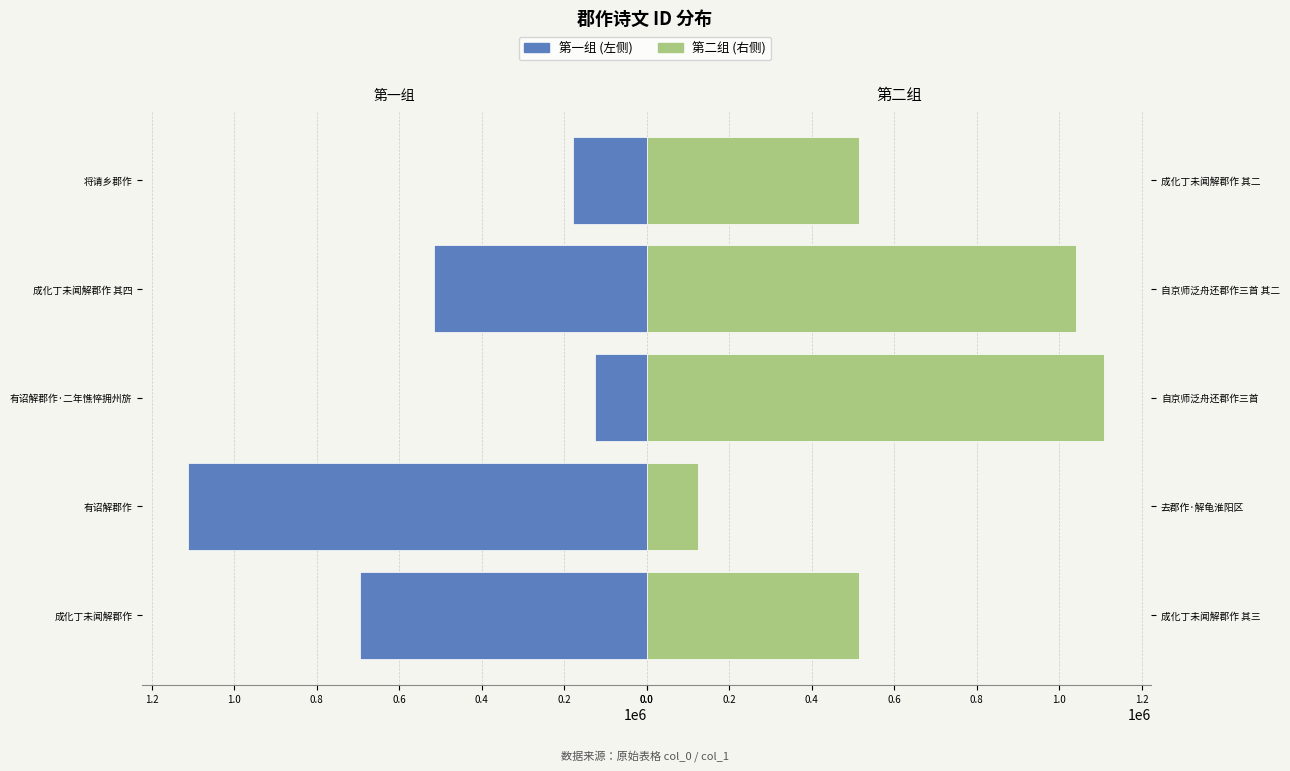

Read the 左侧诗文 value at 成化丁未闻解郡作 其四, to the nearest 100.

516100